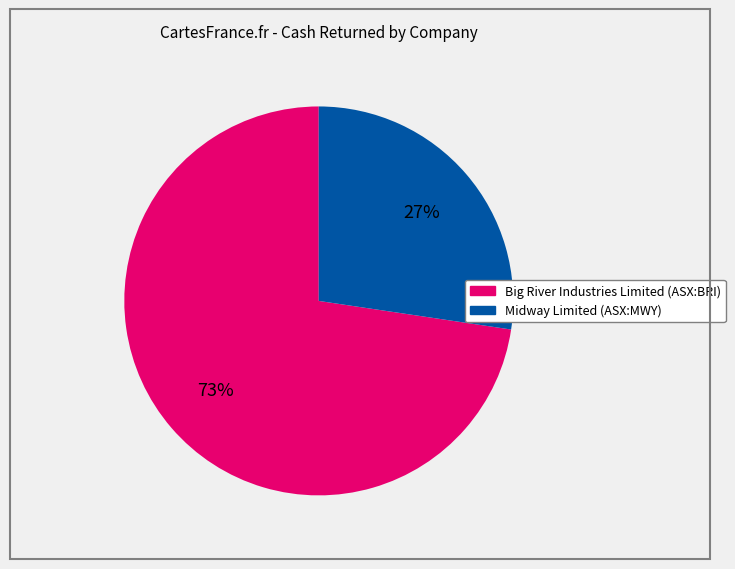

To the nearest percent, what is the average slice percentage?

50%